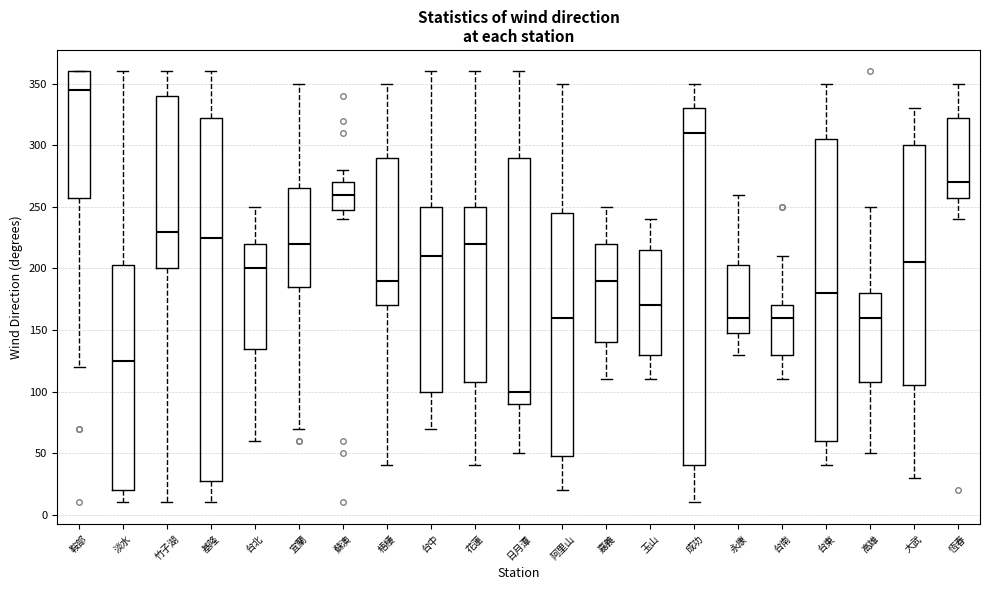

Which box's median line is the lowest?

日月潭